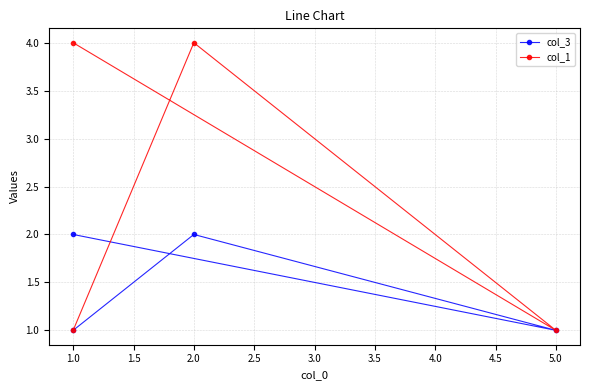

Reading left to right, extract all data points from this chart.

col_3: 2	1	2	1
col_1: 4	1	4	1